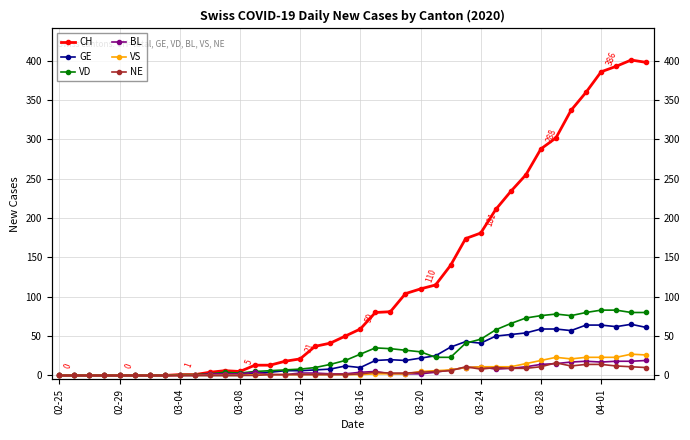

What is the maximum value for GE?

65